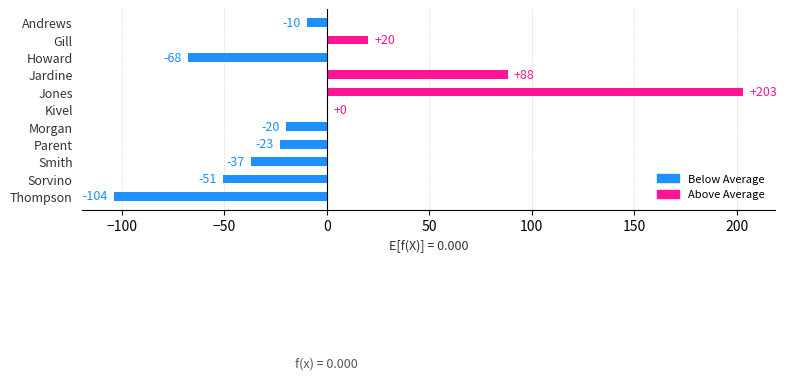

The chart shows a value of -38.0 at Parent. True or false?

False